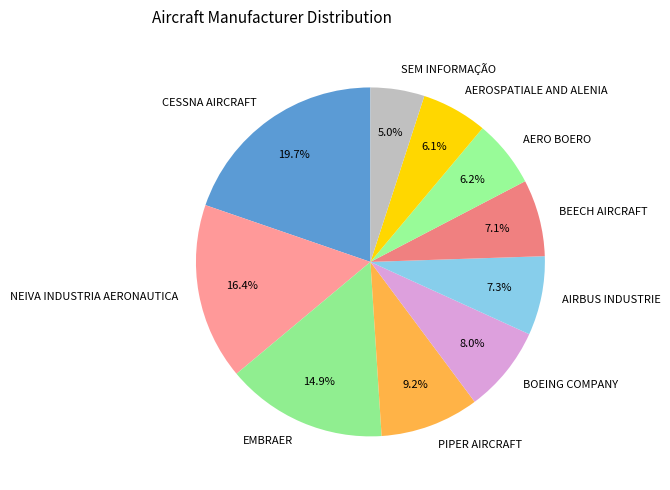

Is it true that NEIVA INDUSTRIA AERONAUTICA is 16% of the pie?

True